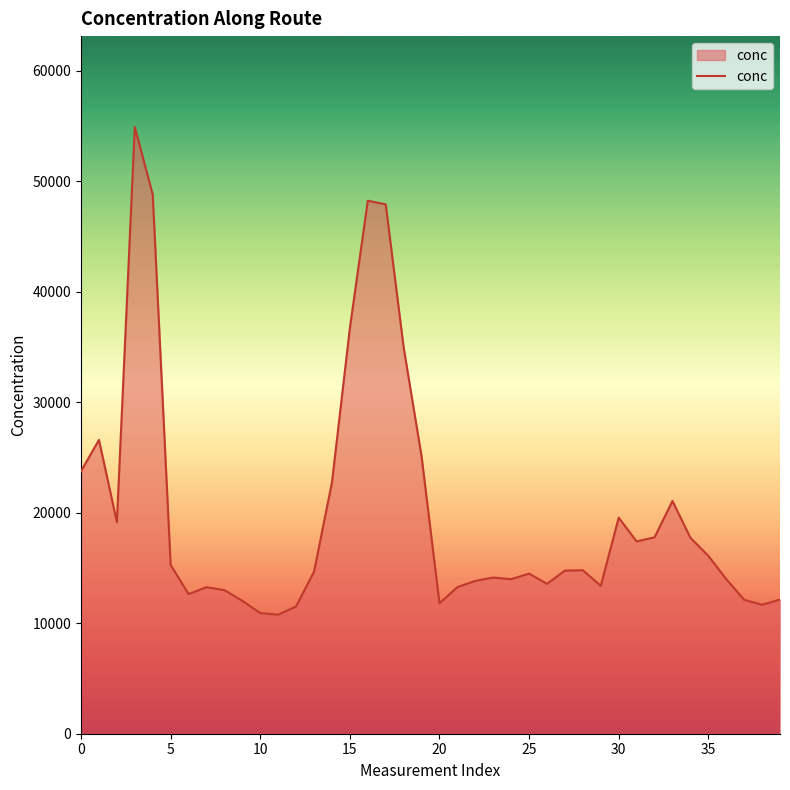

What is the minimum value shown in the chart?

10765